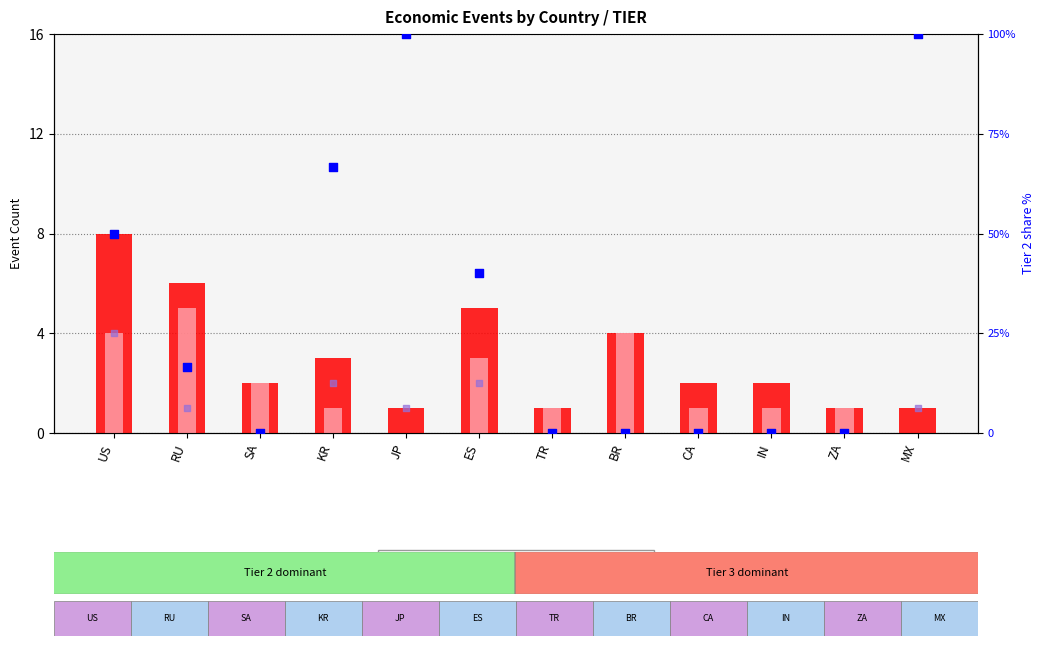

Which series has the widest spread of Y values?

tier2 share %